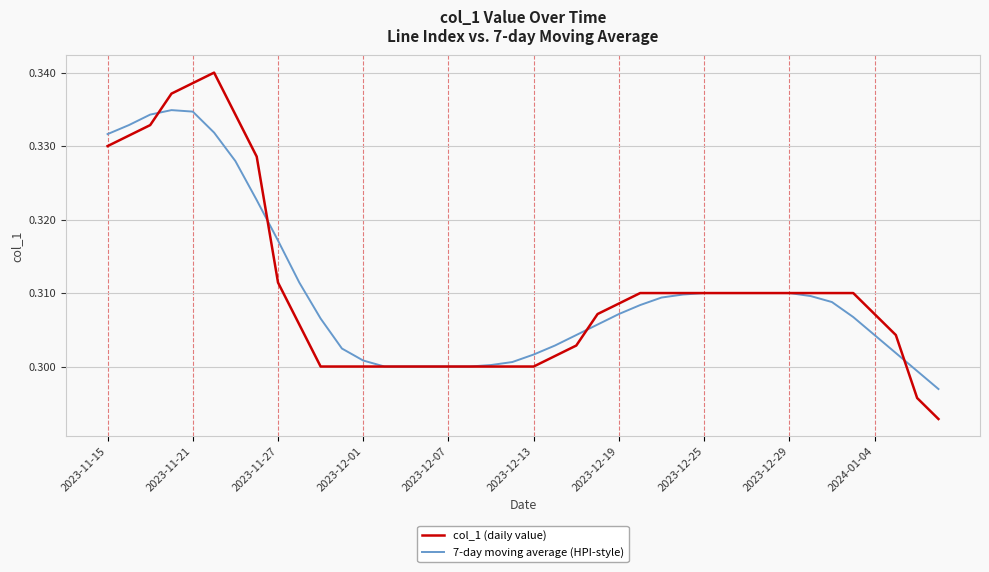

Count the col_1 (daily value) values in the range 0 to 1.

40